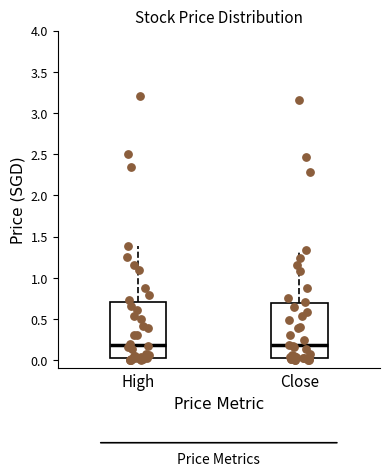

Reading left to right, transcribe this box plot: for each box, give where its median line is, the range the box spans, and where its two whiskers end, as read against the y-axis. The values are not printed on the chart, so give them approximately, as read against the axis.

High: median 0.20, box 0.05 to 0.70, whiskers 0.00 to 1.40
Close: median 0.20, box 0.05 to 0.70, whiskers 0.00 to 1.35